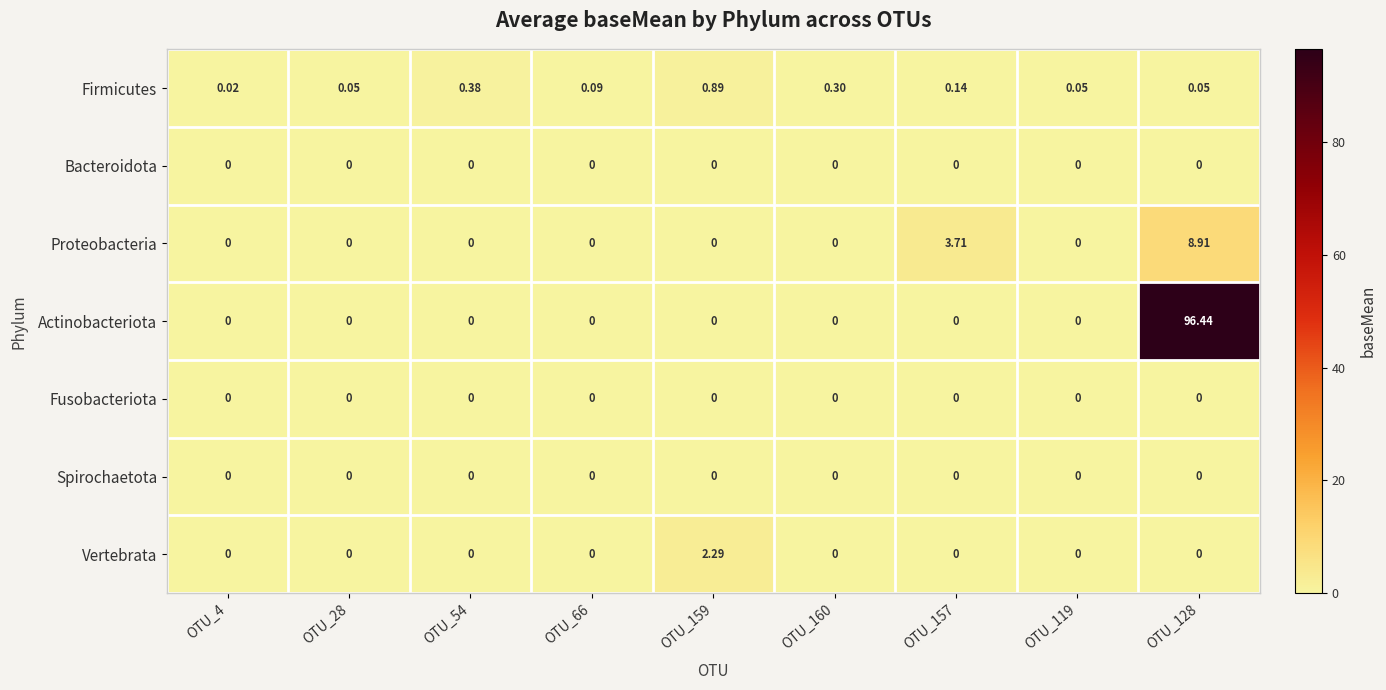

Between OTU_66 and OTU_160, which series saw the biggest shift?

Firmicutes